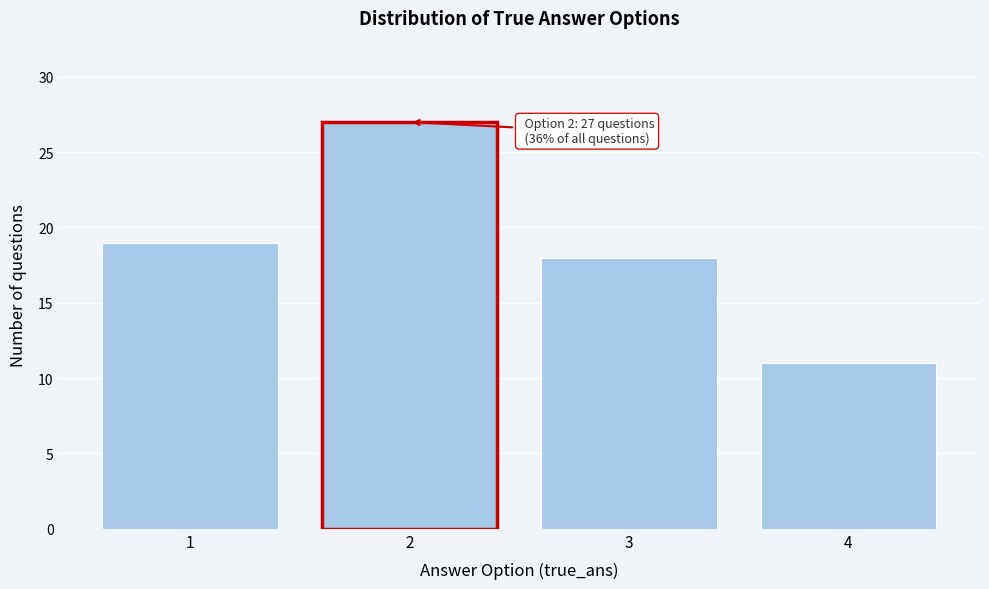

Reading left to right, transcribe all the data shown in this chart.

19	27	18	11